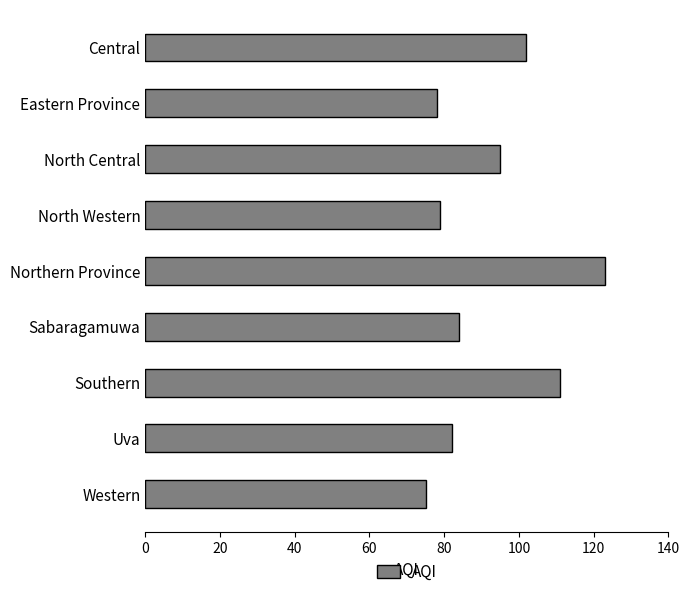

What is the sum of all values?

829